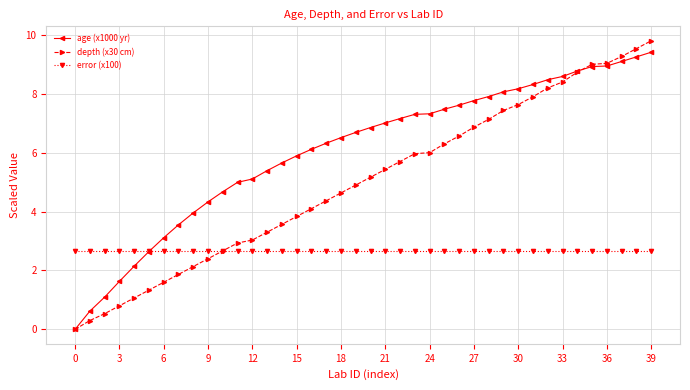

What is the sum of all error (x100) values?

106.4